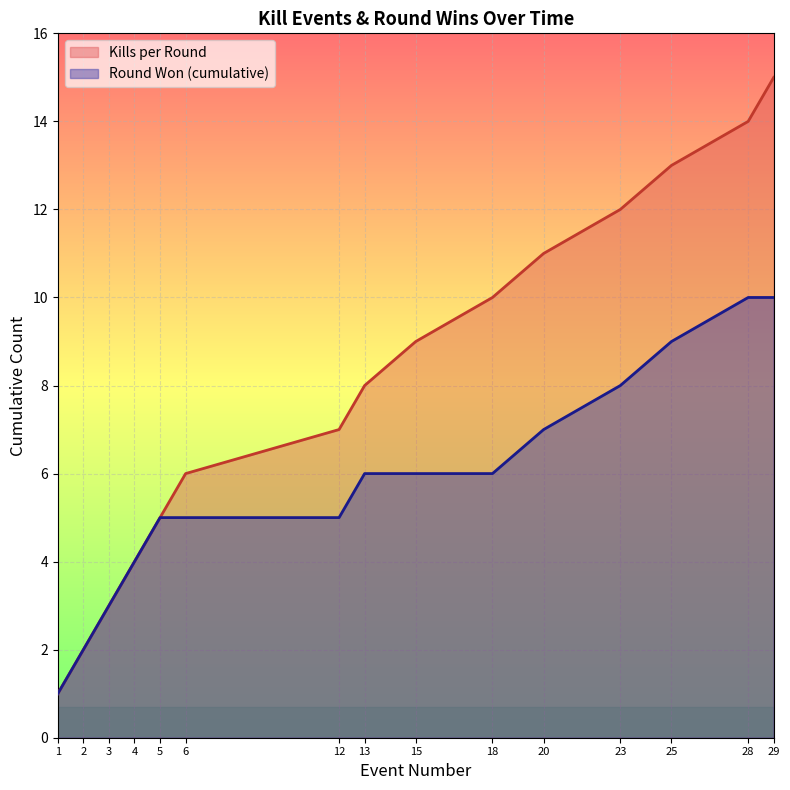

What is the value of the Kills per Round point at the 13th from the left?

13